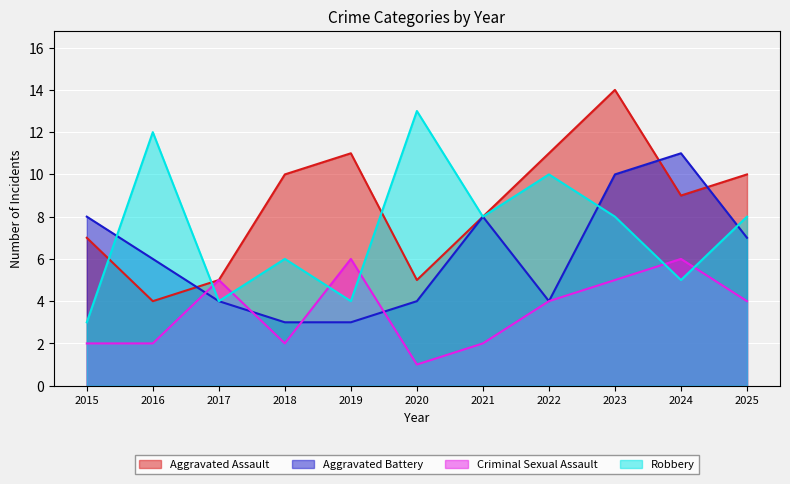

Does the chart display data point markers on the line(s)?

No